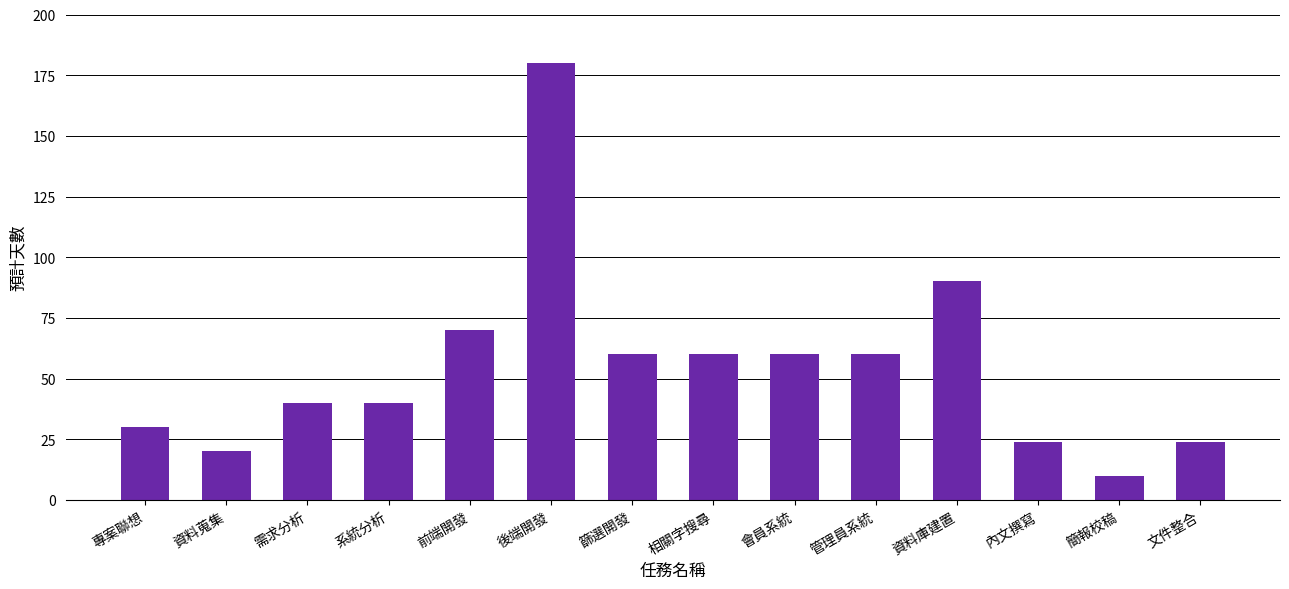

What value does the data have at 前端開發, to the nearest 10?

70